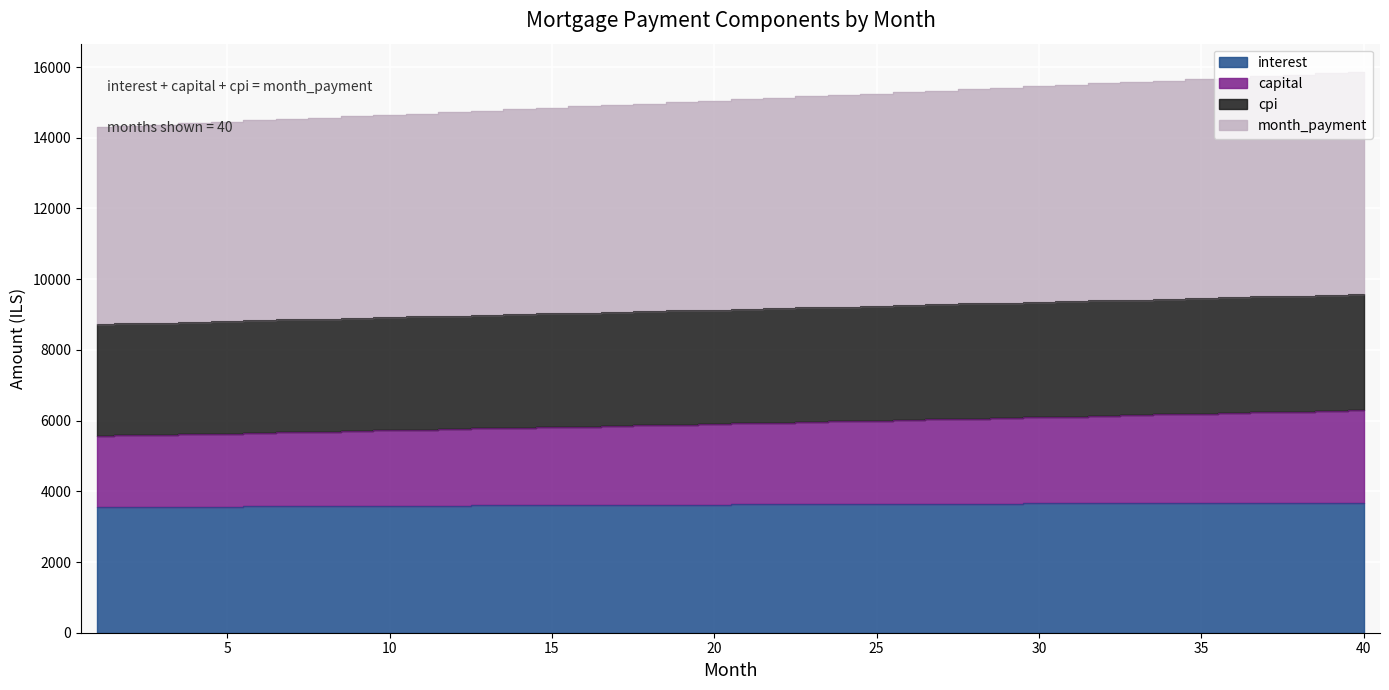

True or false: month_payment and cpi intersect in this chart.

False